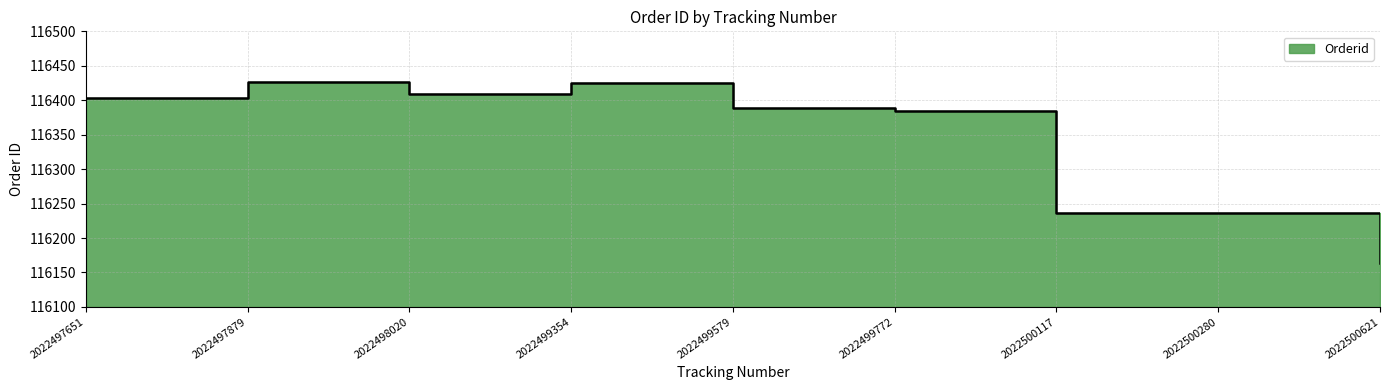

Which label corresponds to the largest value in the chart?

2022497879